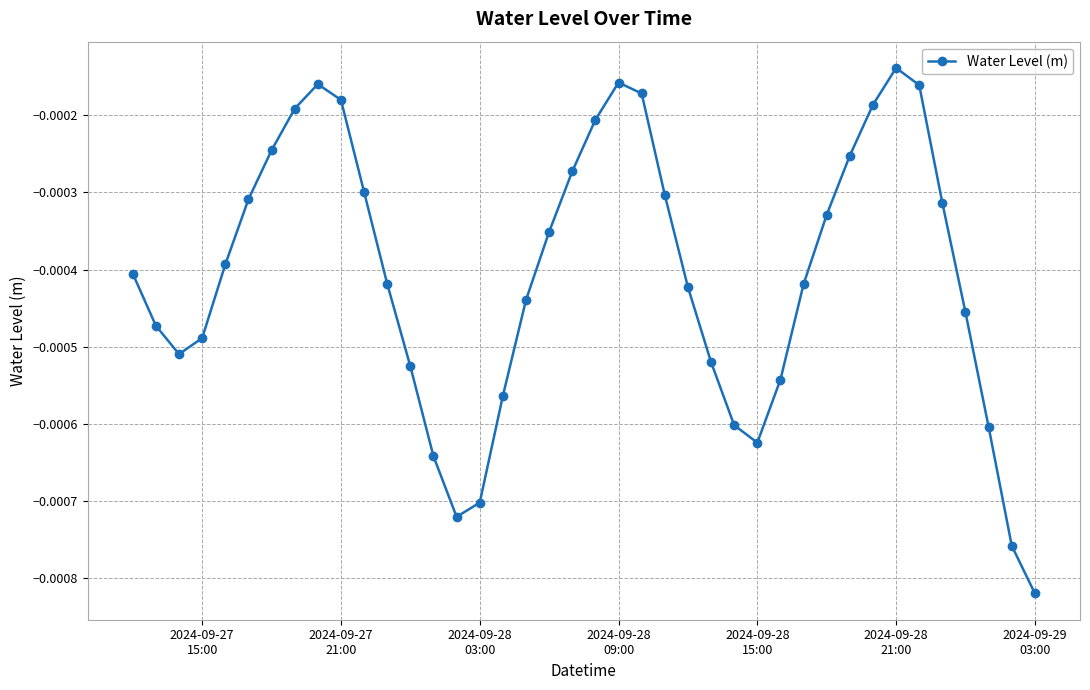

How many interior local valleys (lower than both neighbors) does the data have?

3